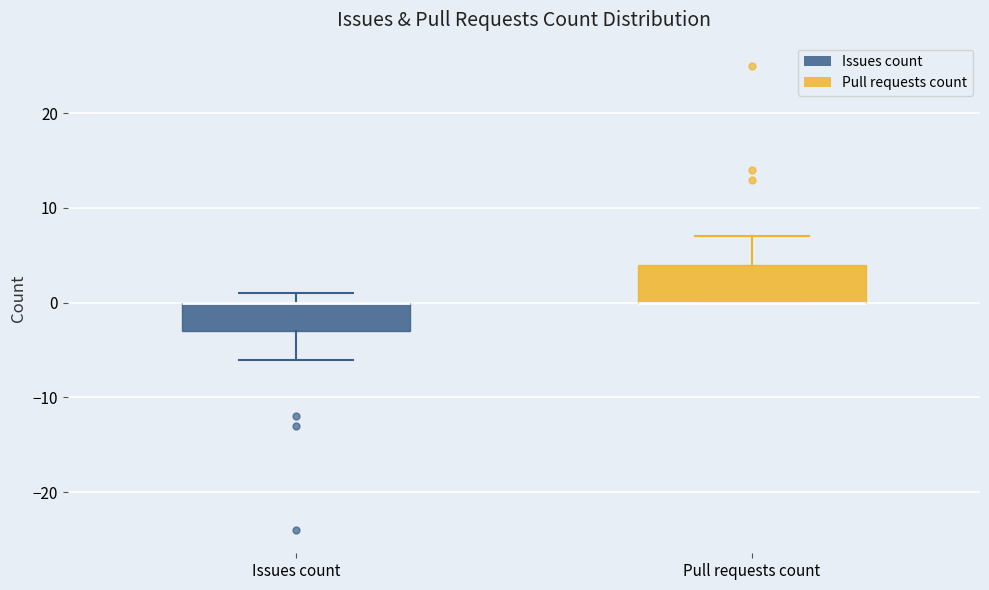

Comparing the boxes themselves (not the whiskers), which one is the tallest?

Pull requests count